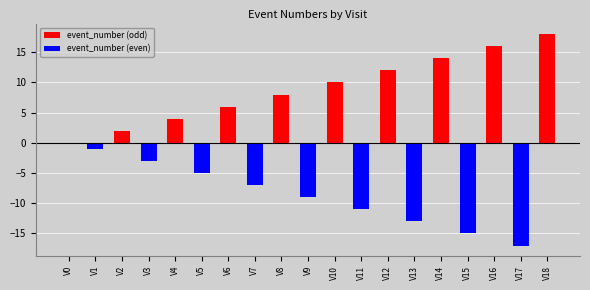

Which series changed the most between V4 and V6?

event_number (odd)